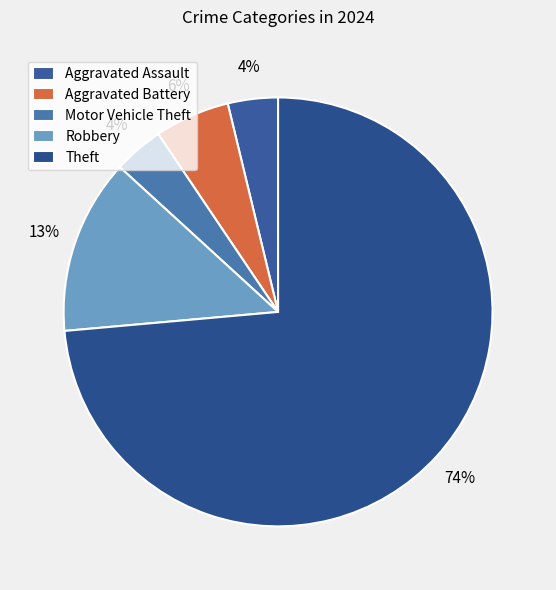

Between Robbery and Aggravated Battery, which is larger?

Robbery